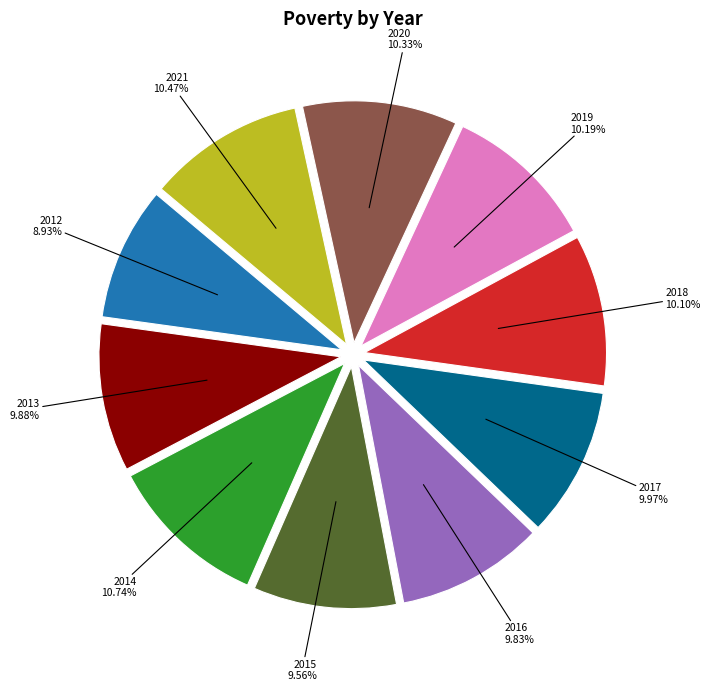

How many slices are in this pie chart?

10